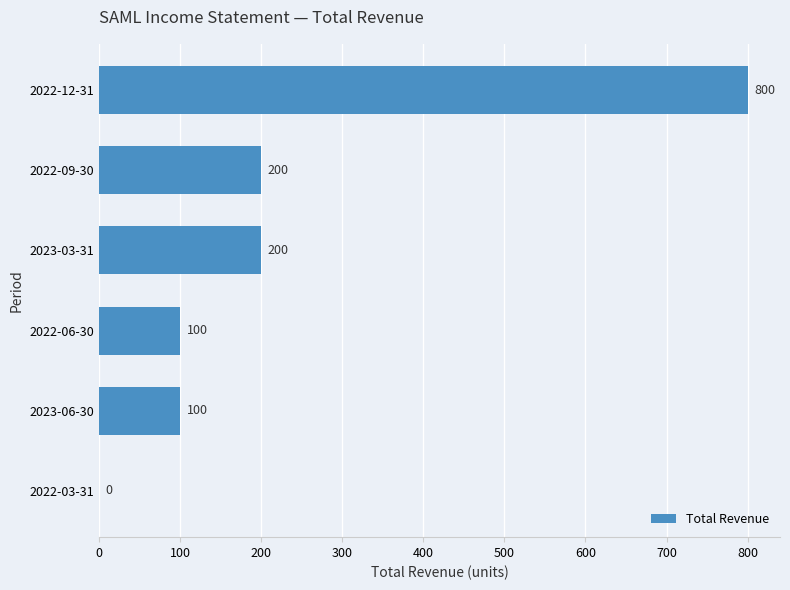

How many values are between 100 and 200?

4